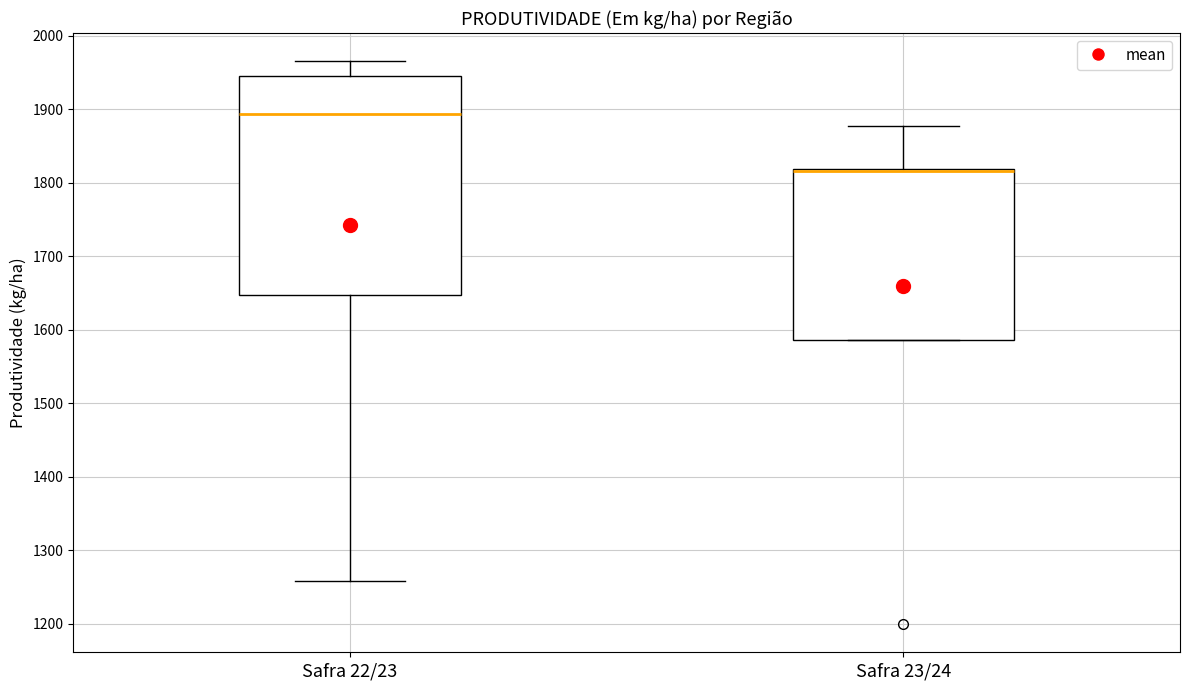

Comparing the boxes themselves (not the whiskers), which one is the tallest?

Safra 22/23